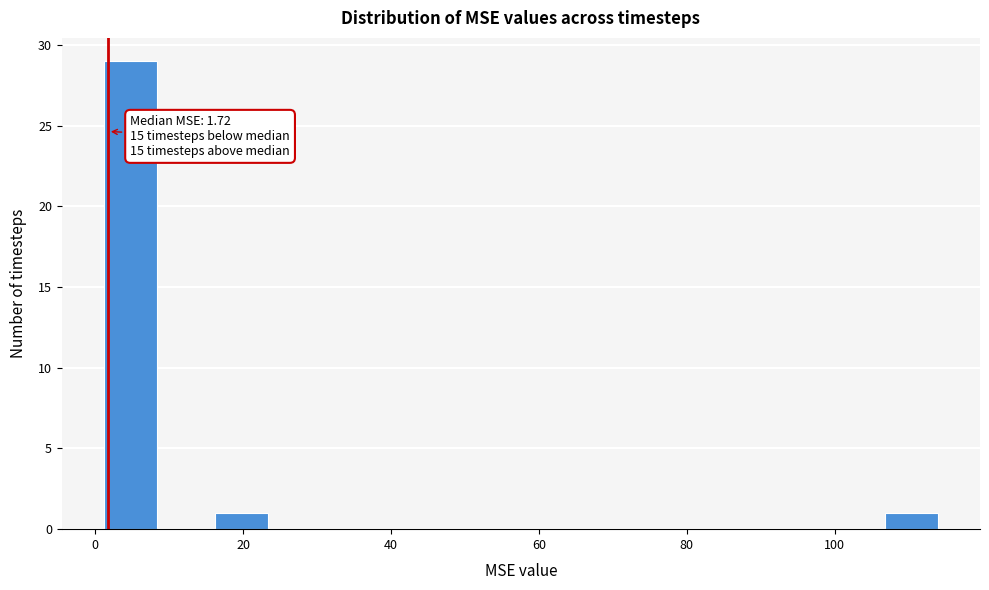

Read against the x-axis, roughly where is the centre of the tallest bar?

4